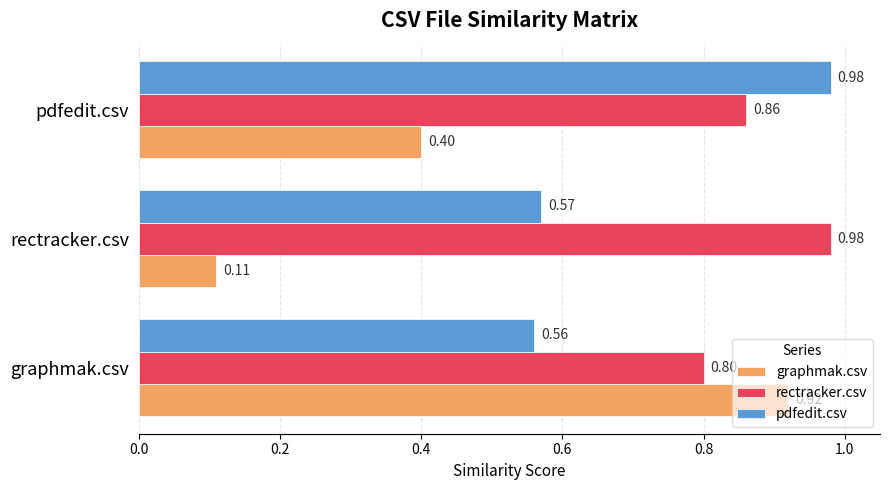

Rank the series by their average value, from lowest to highest.

graphmak.csv, pdfedit.csv, rectracker.csv